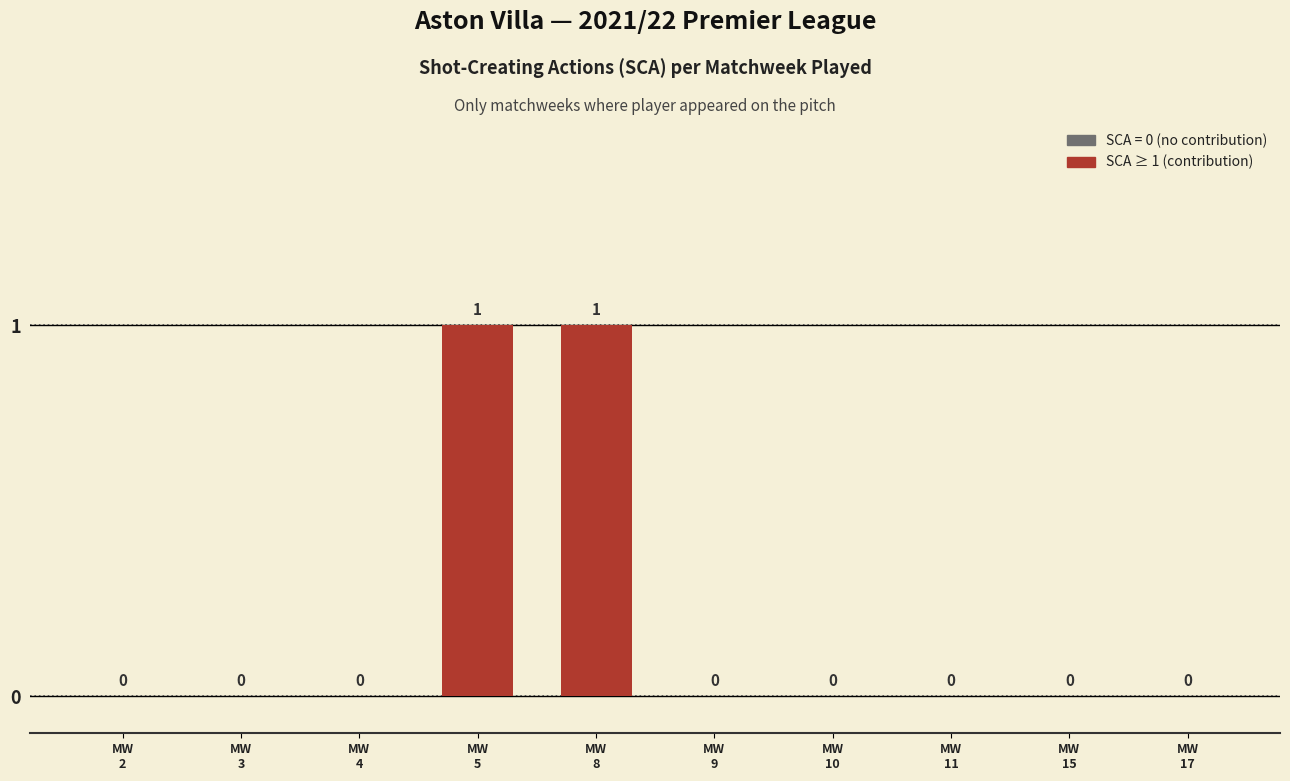

Reading left to right, transcribe all the data shown in this chart.

MW
2=0	MW
3=0	MW
4=0	MW
5=1	MW
8=1	MW
9=0	MW
10=0	MW
11=0	MW
15=0	MW
17=0